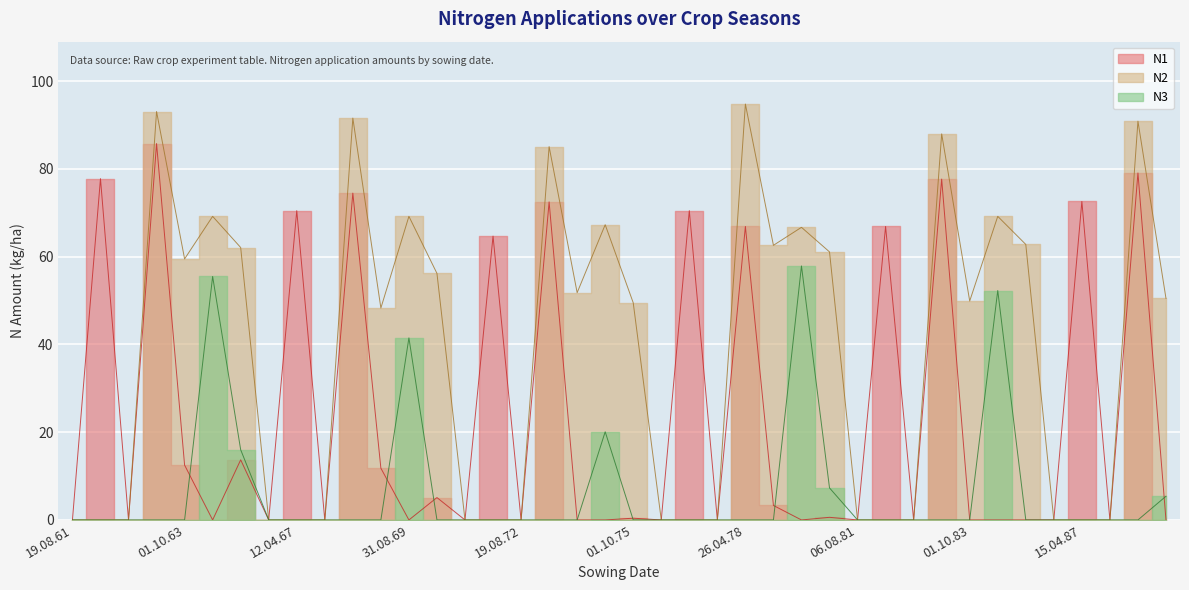

List the labels in order of N2 value, smallest first.

19.08.61, 15.04.62, 19.08.62, 11.08.66, 12.04.67, 19.08.67, 18.08.71, 19.03.72, 19.08.72, 08.08.76, 15.04.77, 19.08.77, 06.08.81, 05.04.82, 12.08.82, 08.08.86, 15.04.87, 19.08.87, 05.10.68, 01.10.75, 01.10.83, 01.10.88, 03.10.73, 11.10.70, 01.10.63, 01.10.80, 01.10.65, 09.10.78, 01.10.85, 16.08.79, 23.08.74, 16.08.64, 31.08.69, 16.08.84, 29.04.73, 20.04.83, 19.04.88, 05.04.68, 10.04.63, 26.04.78